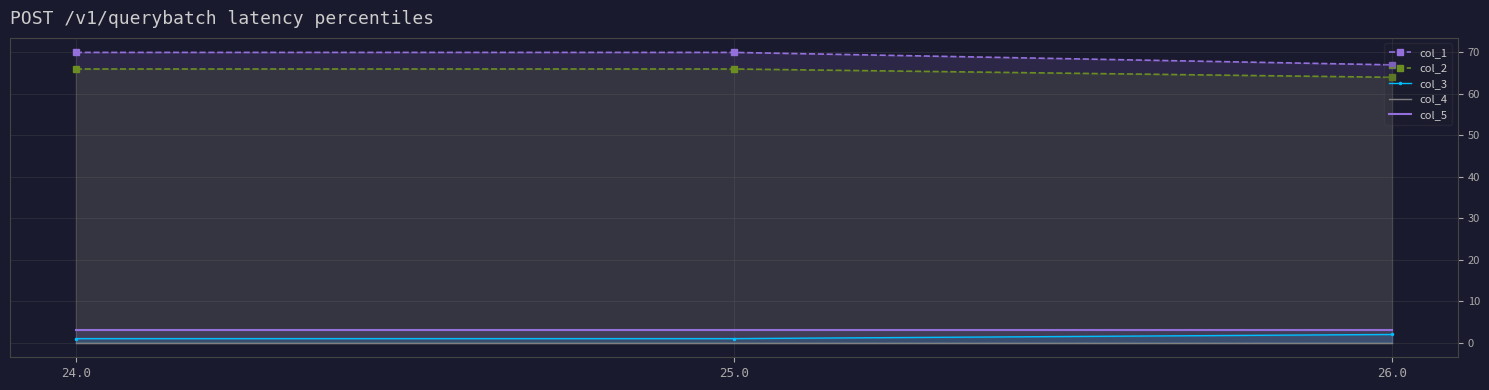

Which has a higher value, 24.0 or 26.0?

24.0